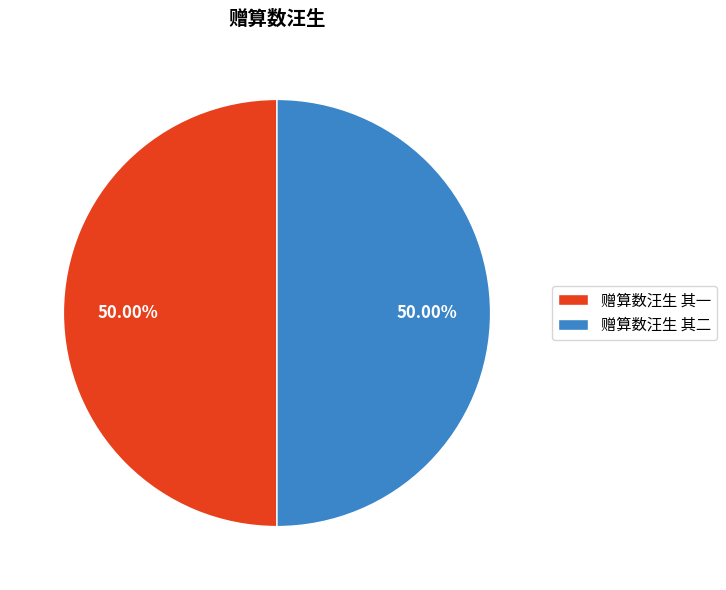

What is the ratio of the value at 赠算数汪生 其一 to the value at 赠算数汪生 其二?

1.0